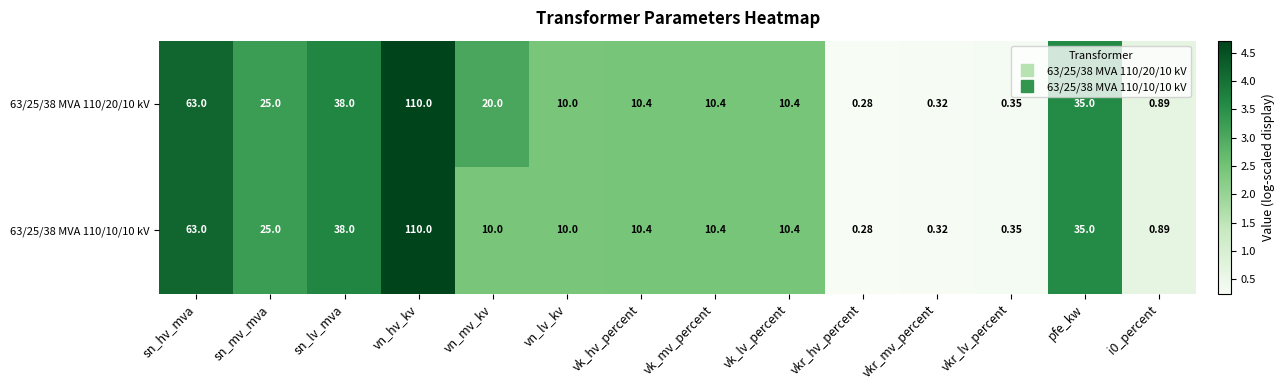

Where does the 63/25/38 MVA 110/10/10 kV series first go above 10?

sn_hv_mva